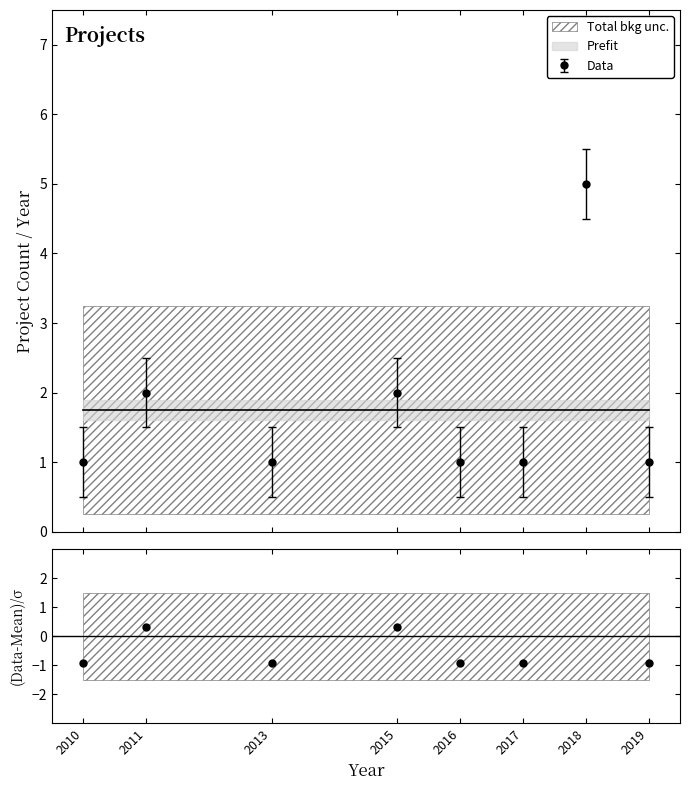

In Data, how many points are higher than both neighbors (excluding endpoints)?

3